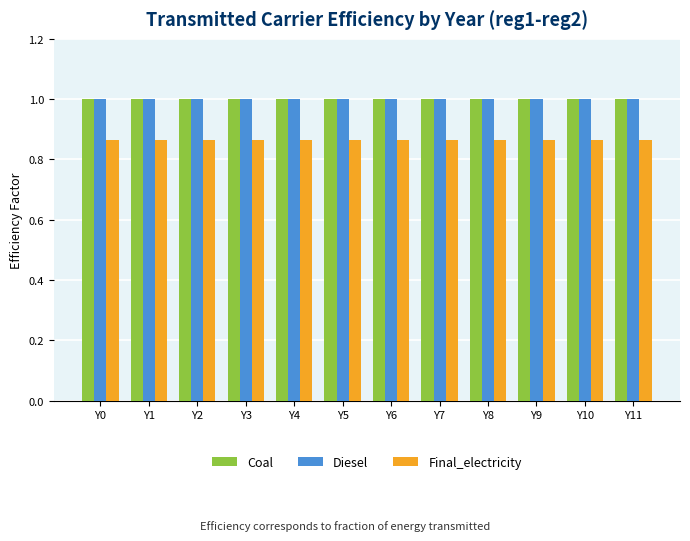

Is it true that Diesel equals 1.0 at Y2?

True